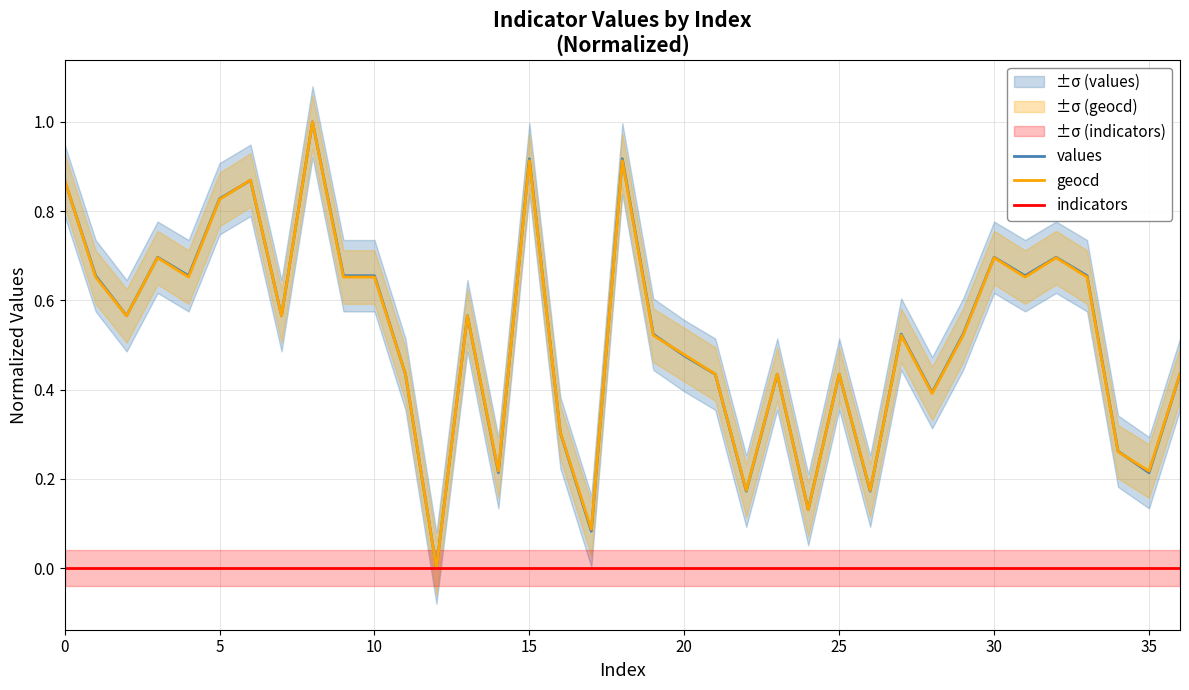

At how many categories does at least one series exceed 0?

36